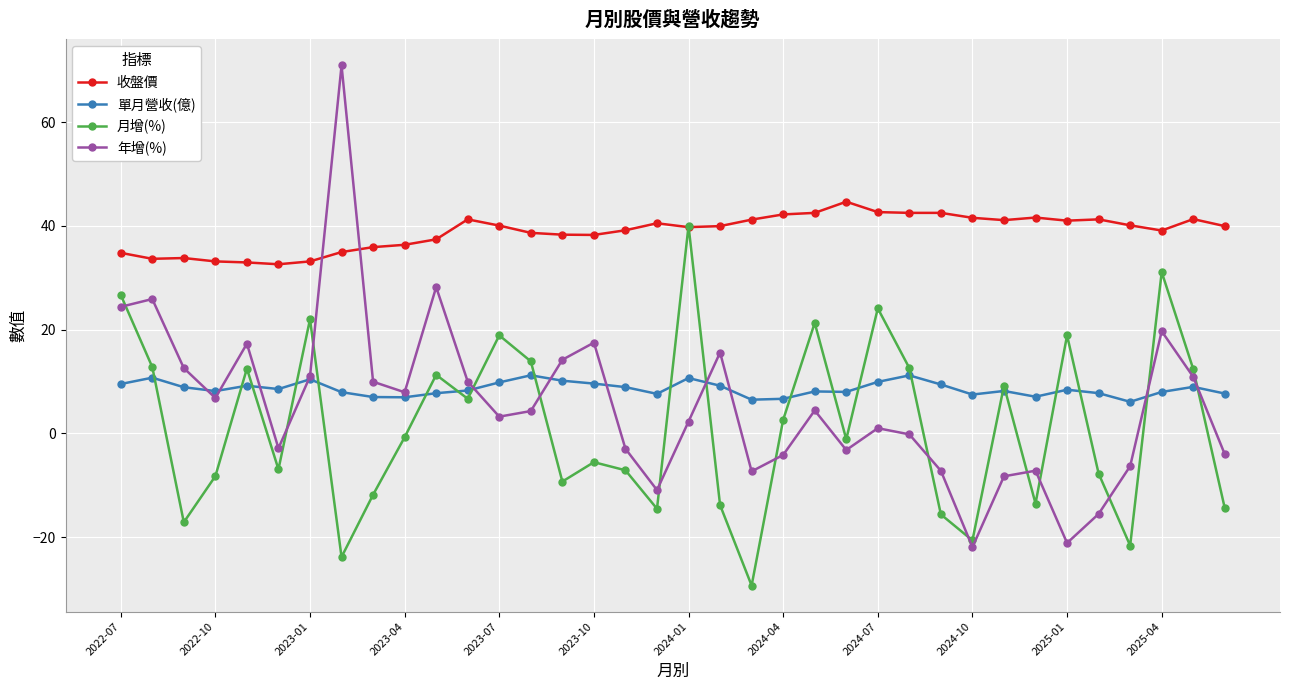

What is the minimum value for 年增(%)?

-21.9